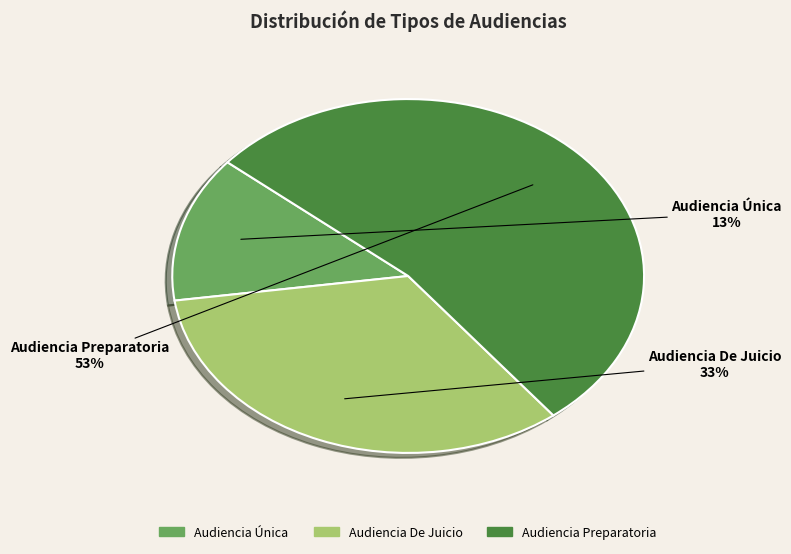

Which has a higher value, Audiencia Única or Audiencia Preparatoria?

Audiencia Preparatoria